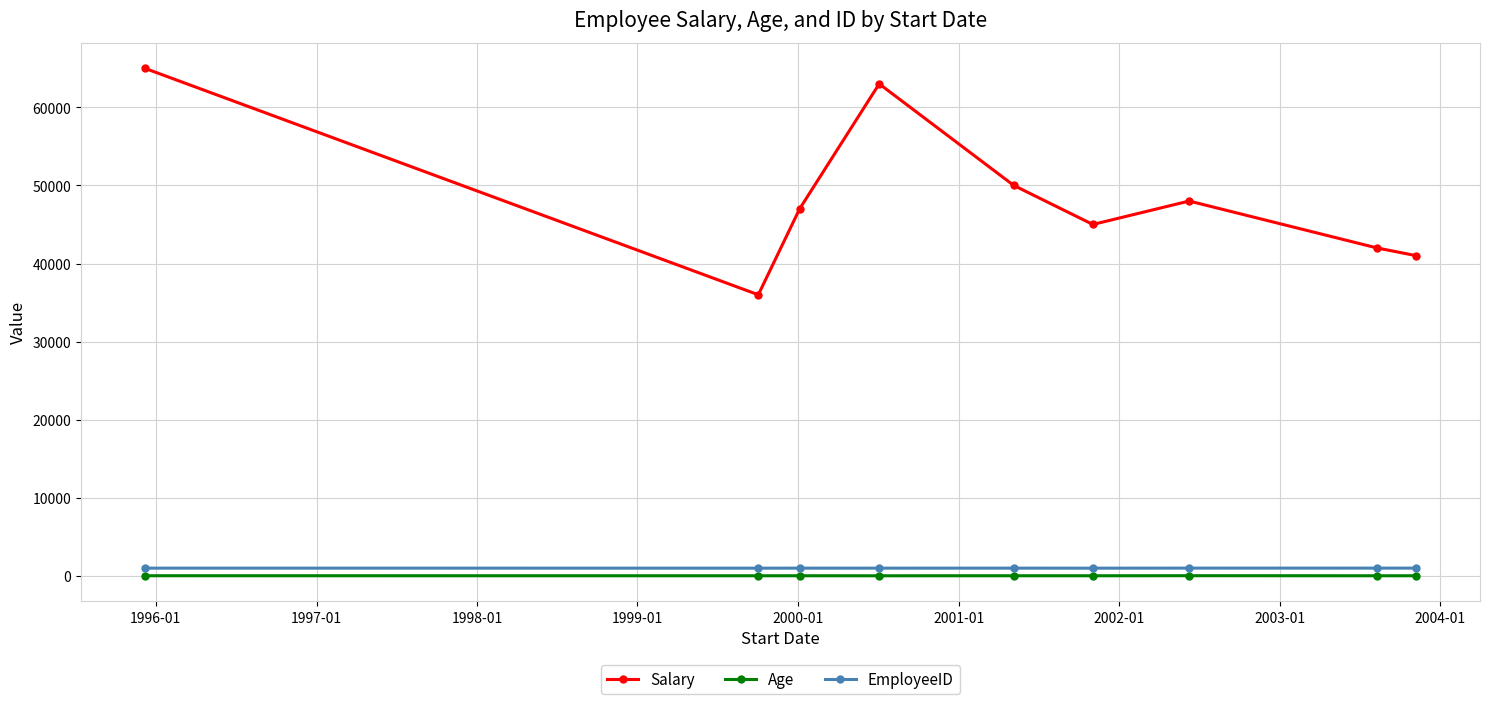

Which series has the widest spread of values?

Salary